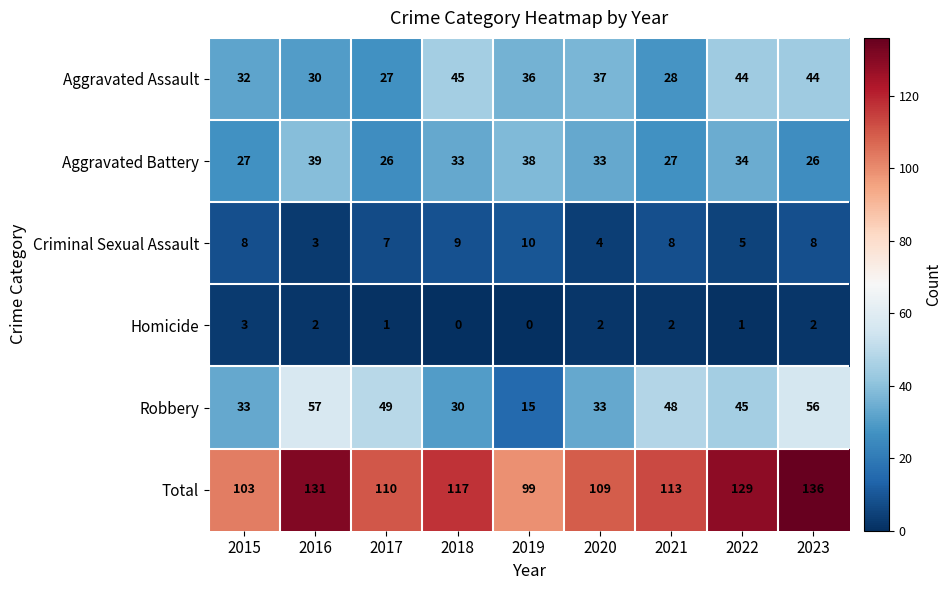

Is it true that Homicide equals -2 at 2019?

False